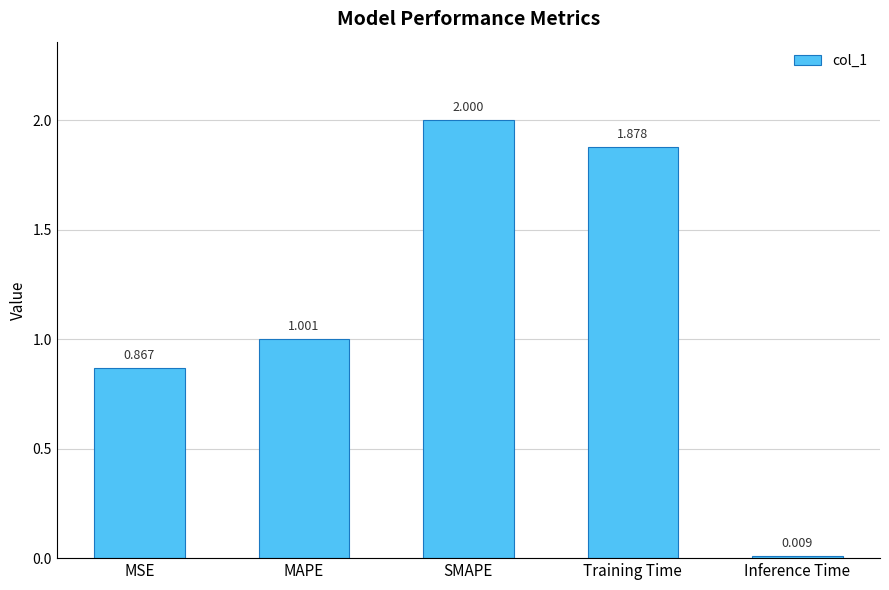

At which label is the value closest to 1?

MAPE